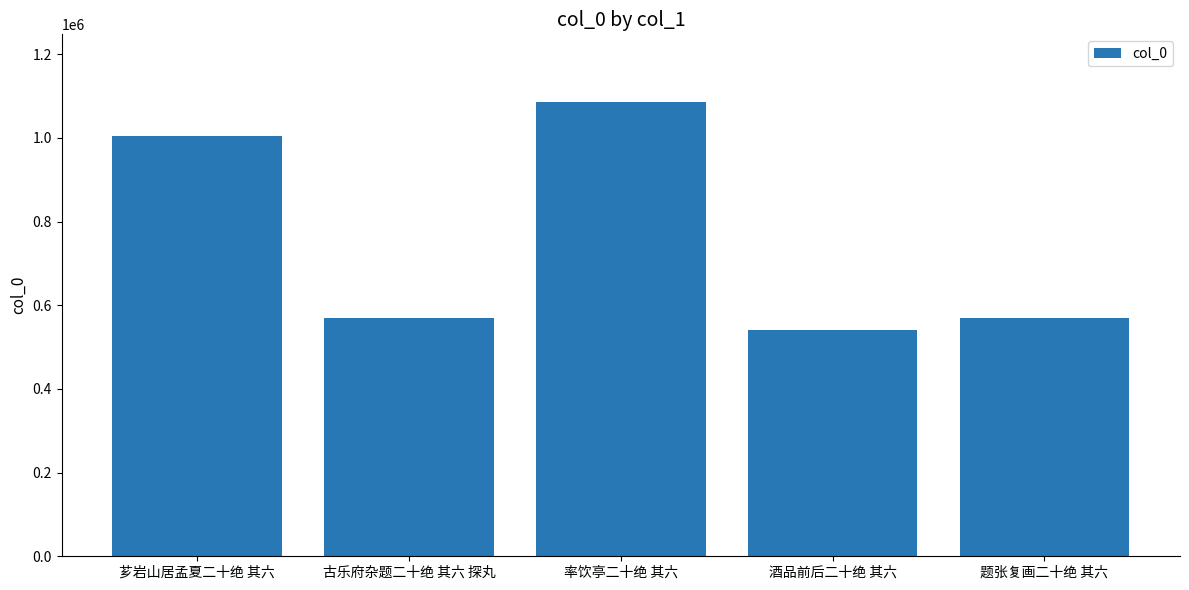

Where does the data first go above 570534?

芗岩山居孟夏二十绝 其六